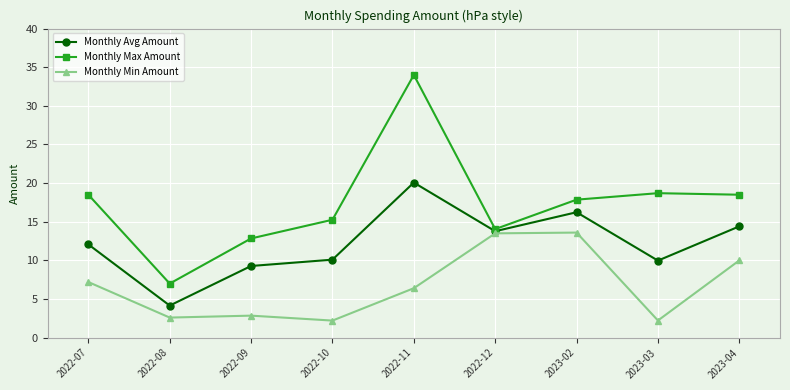

Where is the first local minimum for Monthly Avg Amount?

2022-08